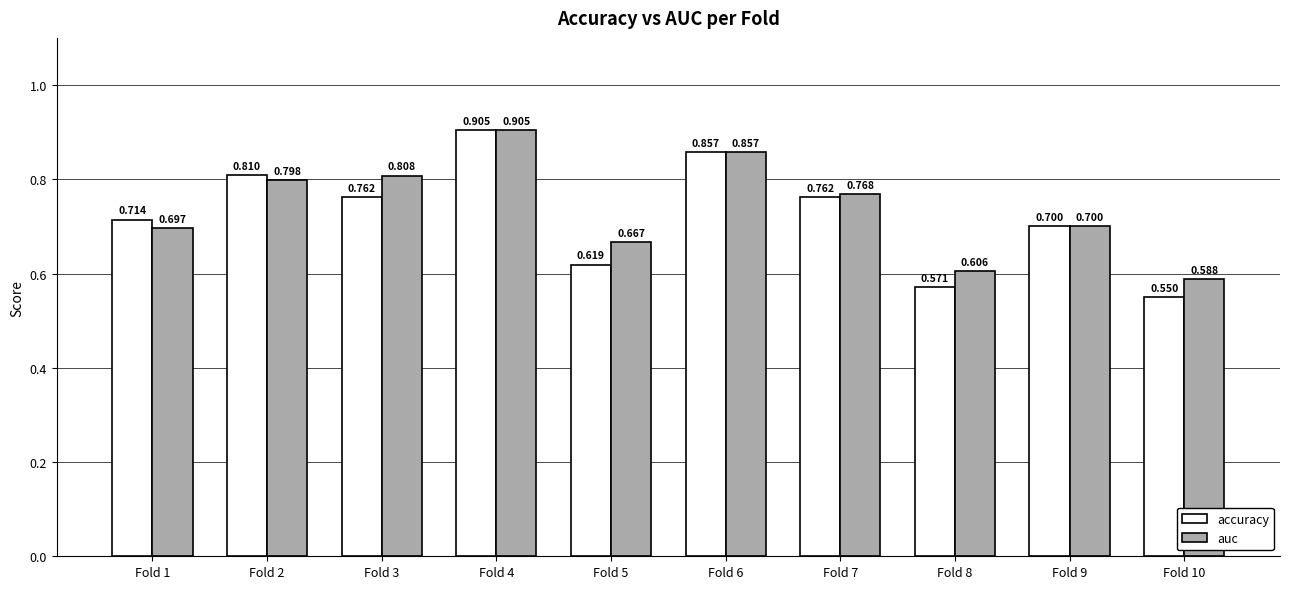

What are all the series names shown in the legend?

accuracy, auc